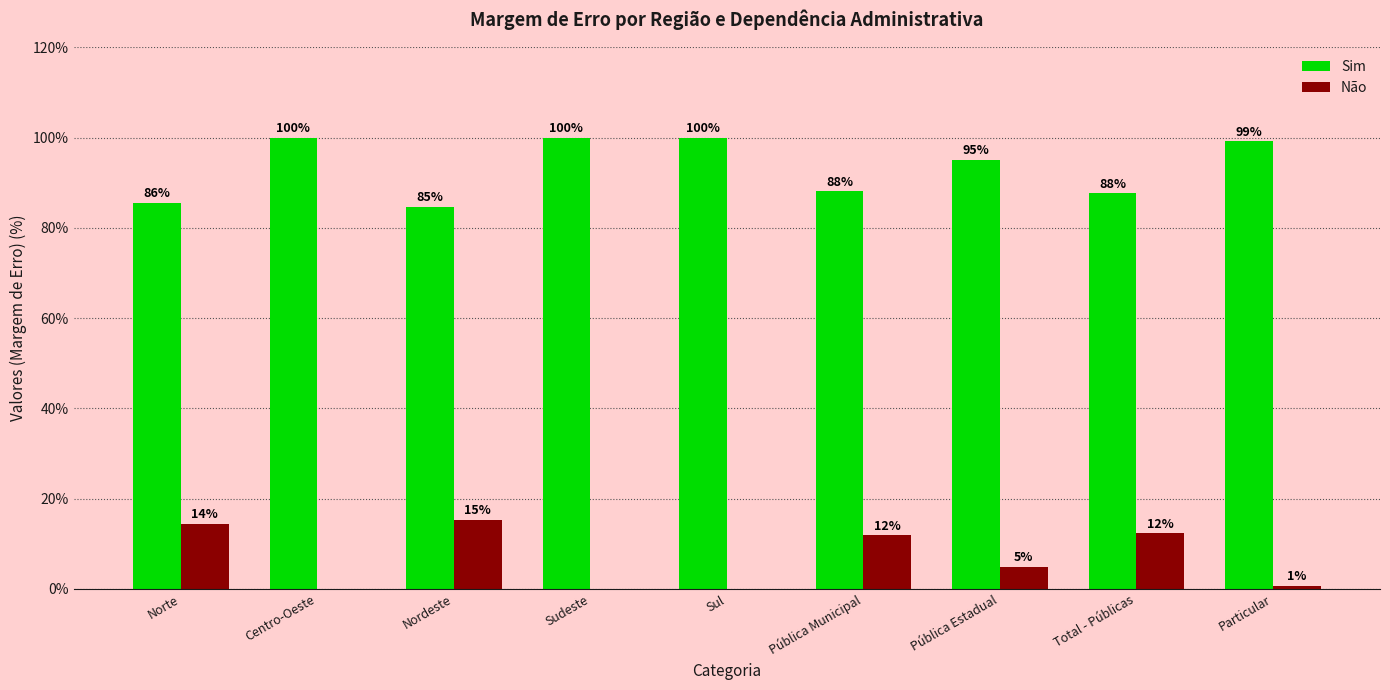

Is the value of Não at Pública Municipal greater than the value of Sim at Particular?

No